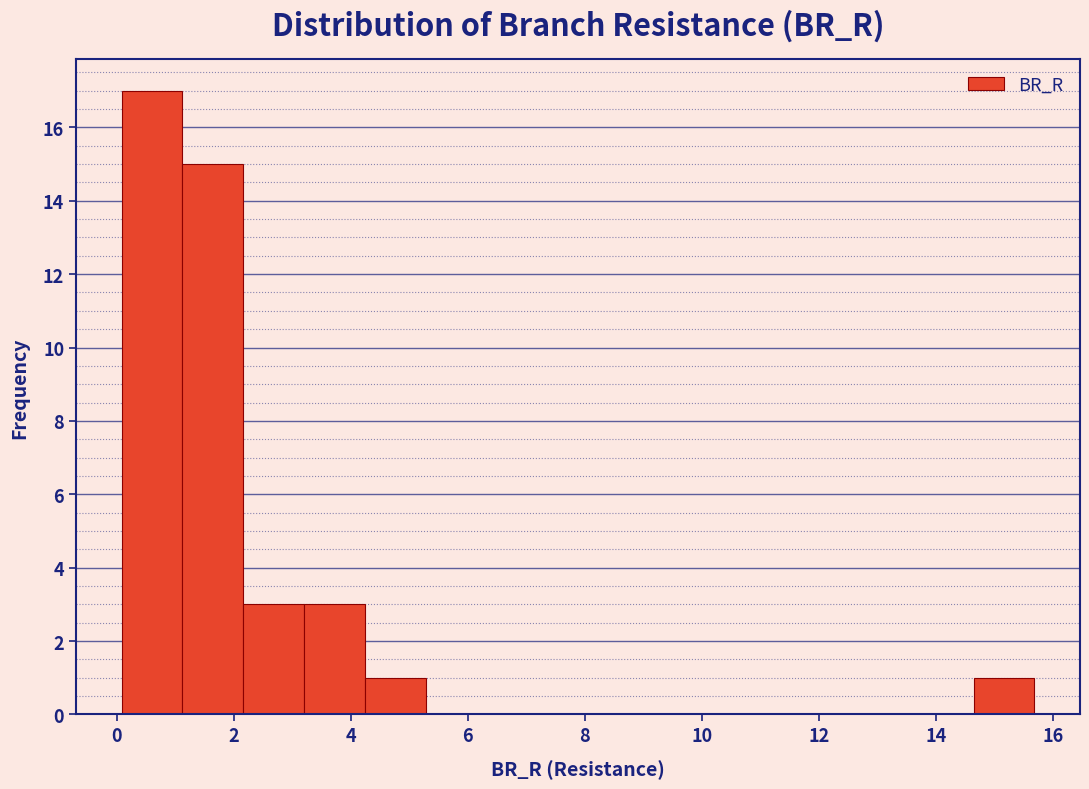

How tall is the bar that spans 1.2 to 2.2 on the x-axis? Neither the bar edges nor the heights are printed on the chart, so give them approximately, as read against the axes.

15